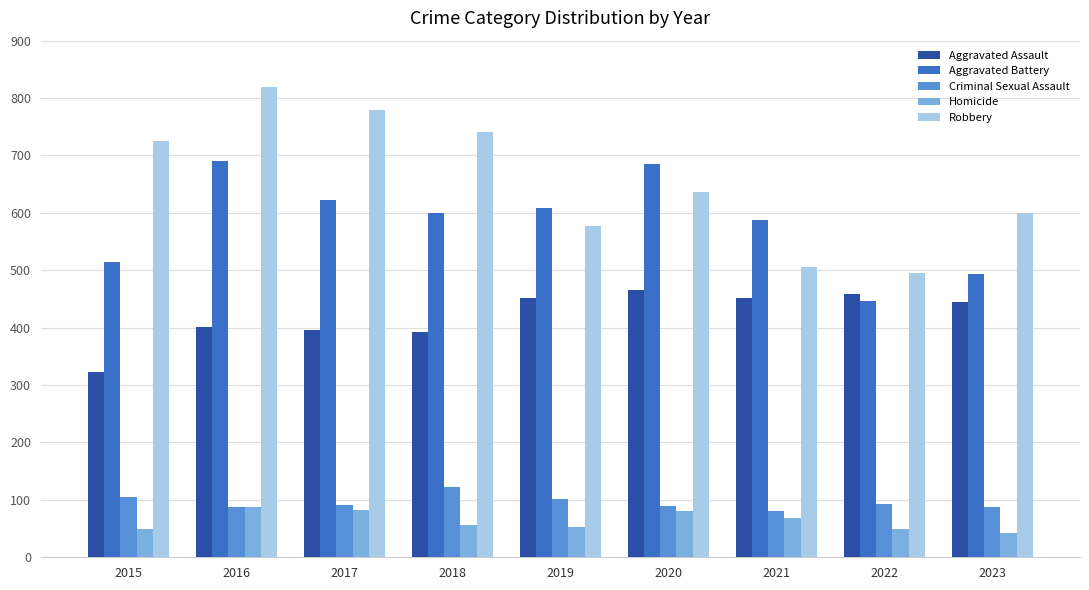

At which category does the chart reach its peak across all series?

2016